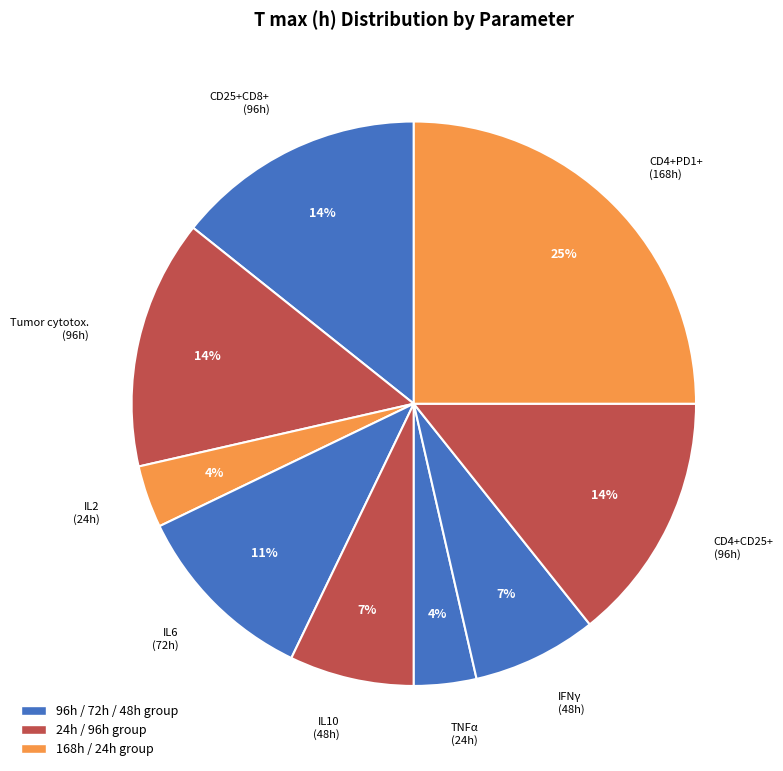

How many segments does this pie chart have?

9